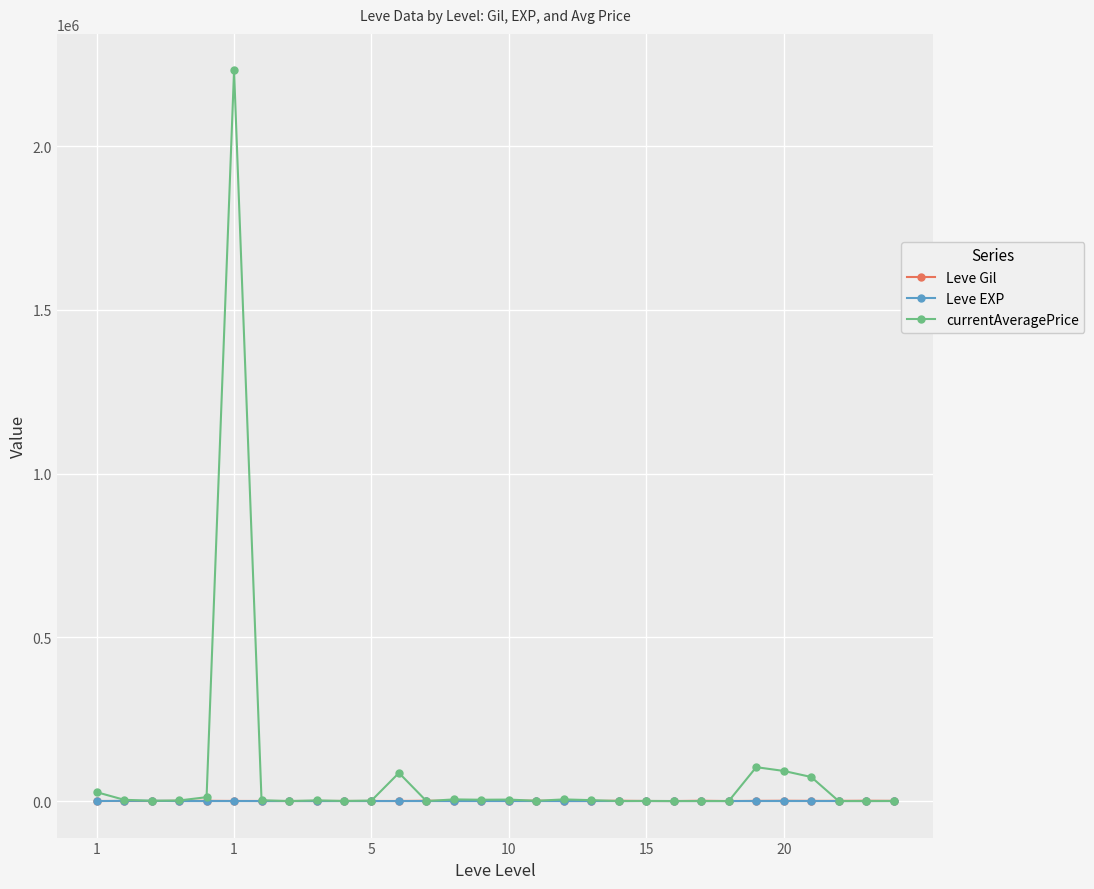

Which series has the widest spread of values?

currentAveragePrice